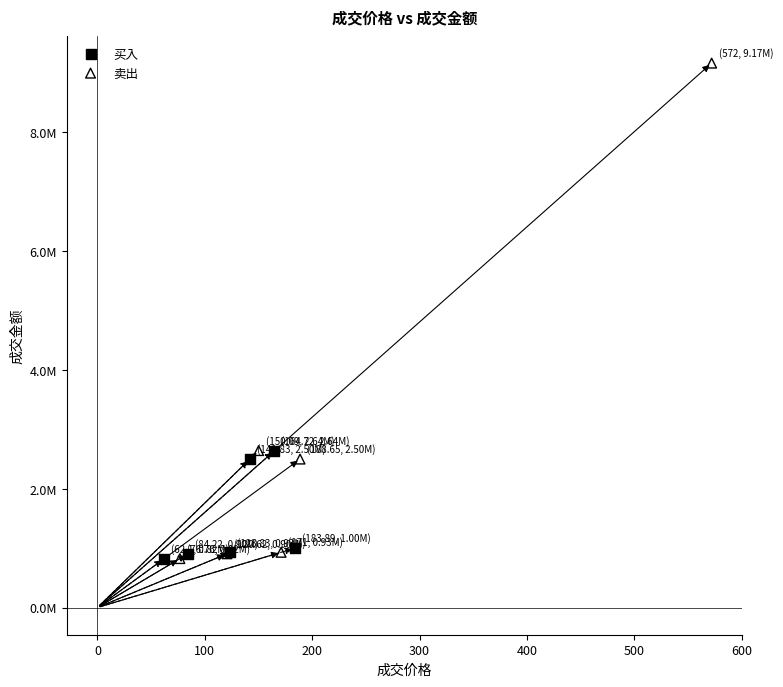

What are all the series names shown in the legend?

买入, 卖出